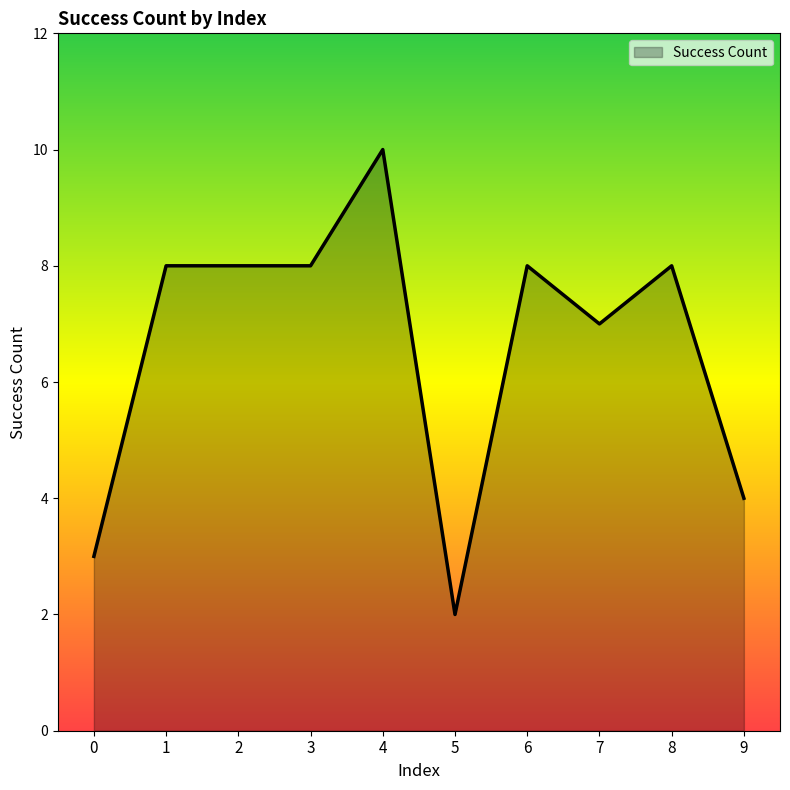

What is the difference between the values at 9 and 6?

4